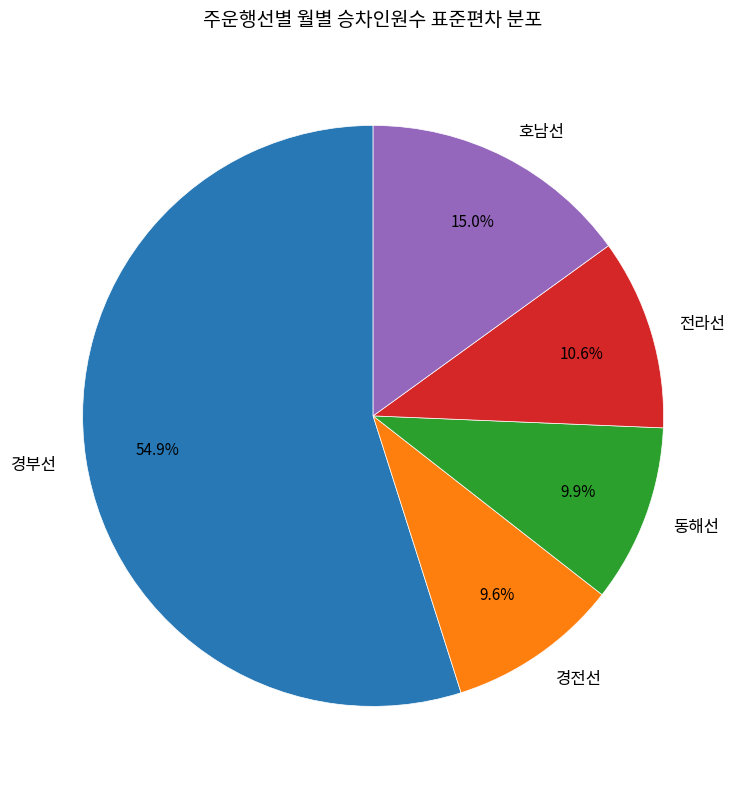

Do 경부선 and 전라선 together represent more than half of the pie?

Yes